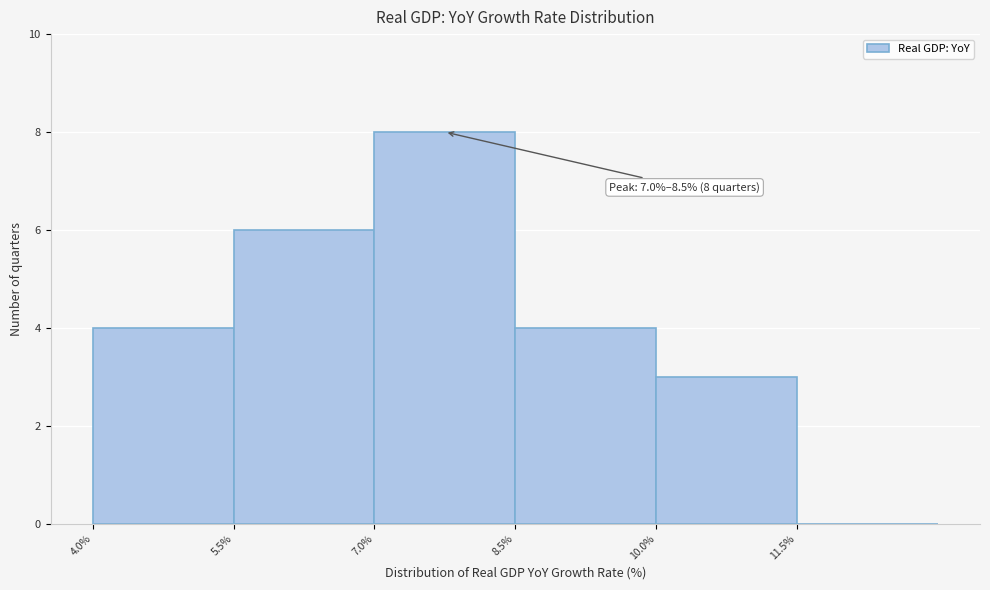

Which range on the x-axis has the tallest bar?

7.0 to 8.5